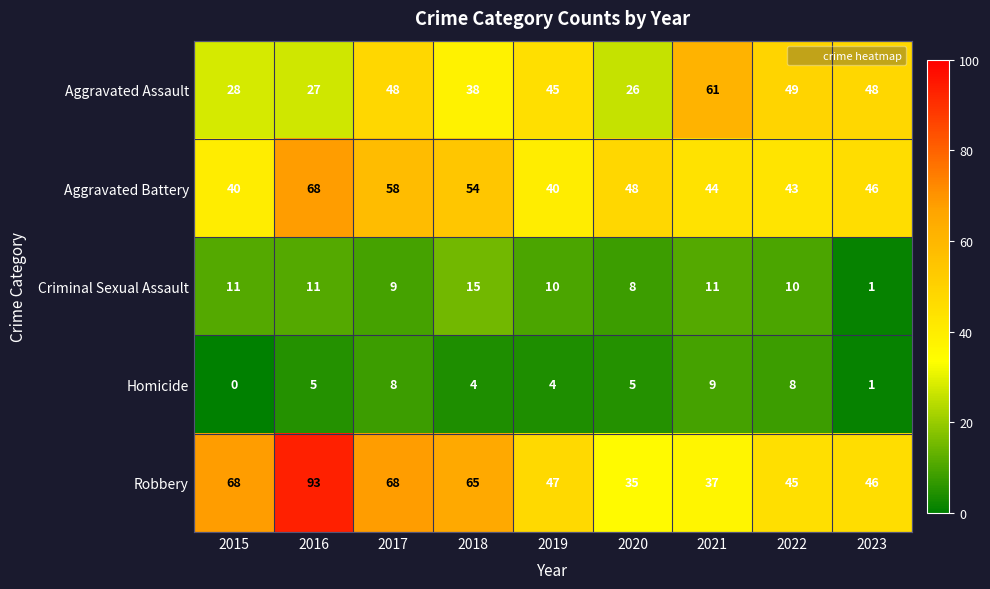

What is the sum of the Robbery values at 2015 and 2021?

105